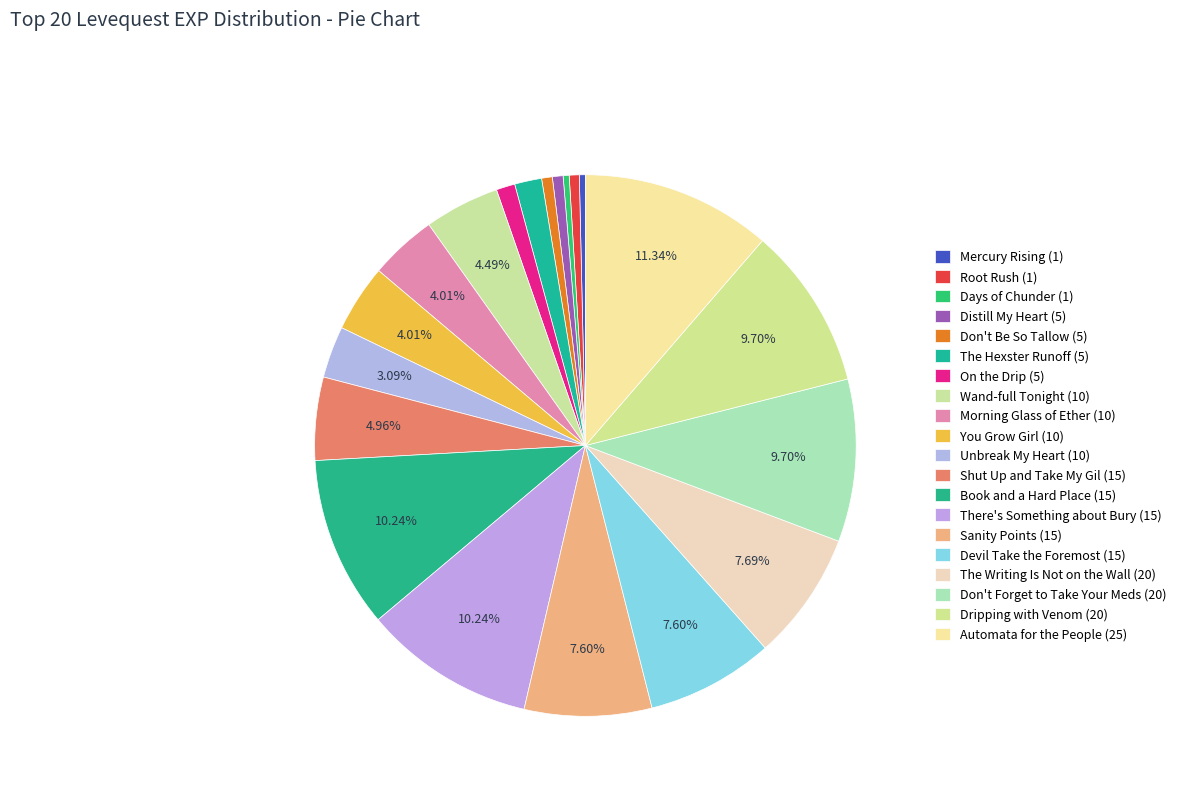

To the nearest percent, what portion does Dripping with Venom (20) represent?

10%